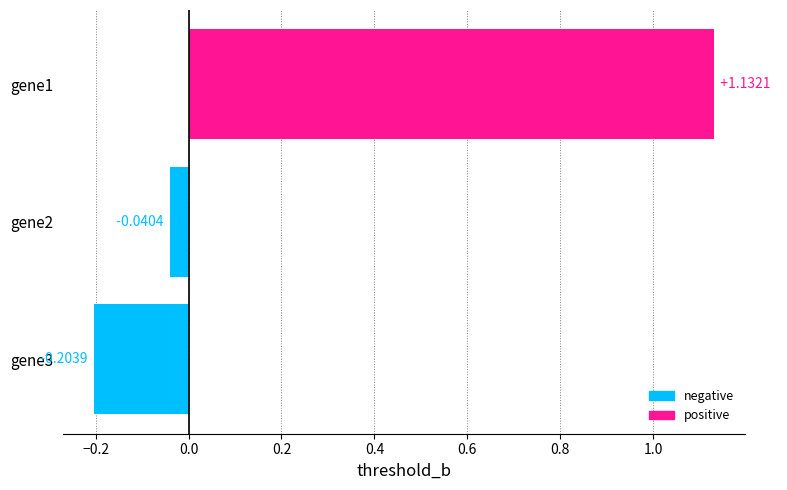

How many values are below 0?

2